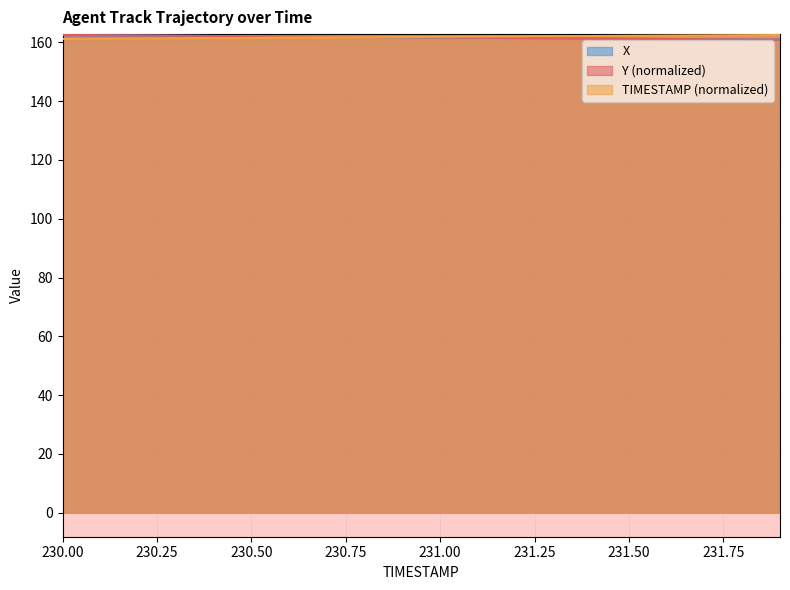

What value does the TIMESTAMP series have at 230.8?

161.7